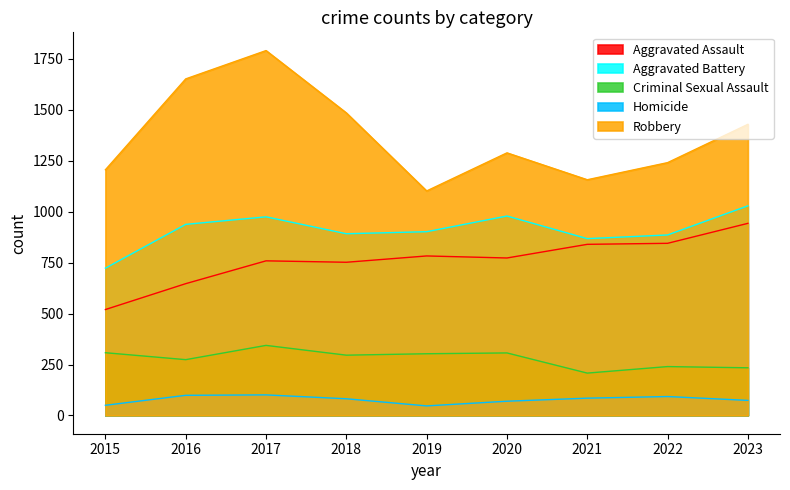

What is the difference between the maximum and minimum values in the Criminal Sexual Assault series?

136